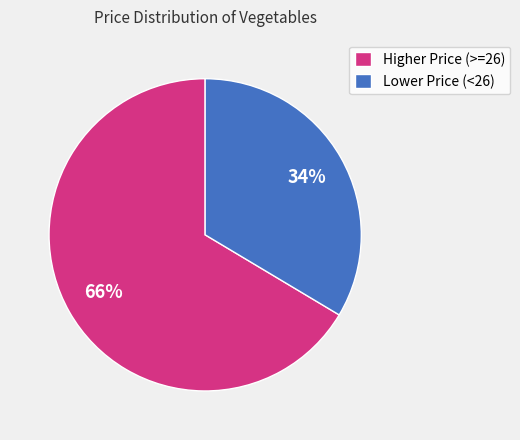

How many slices are in this pie chart?

2